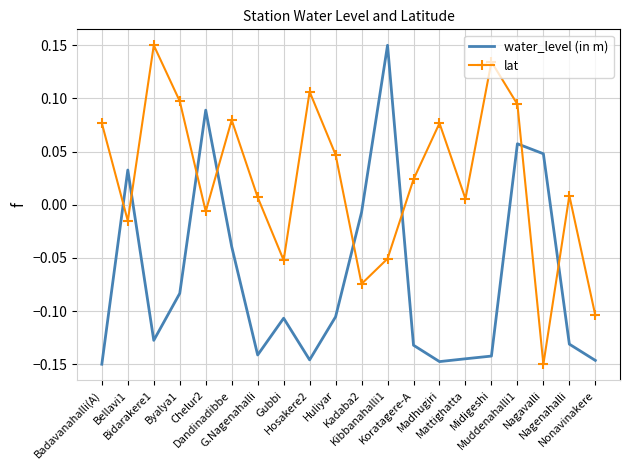

What is the difference between the water_level (in m) values at Nagavalli and Nonavinakere?

0.2